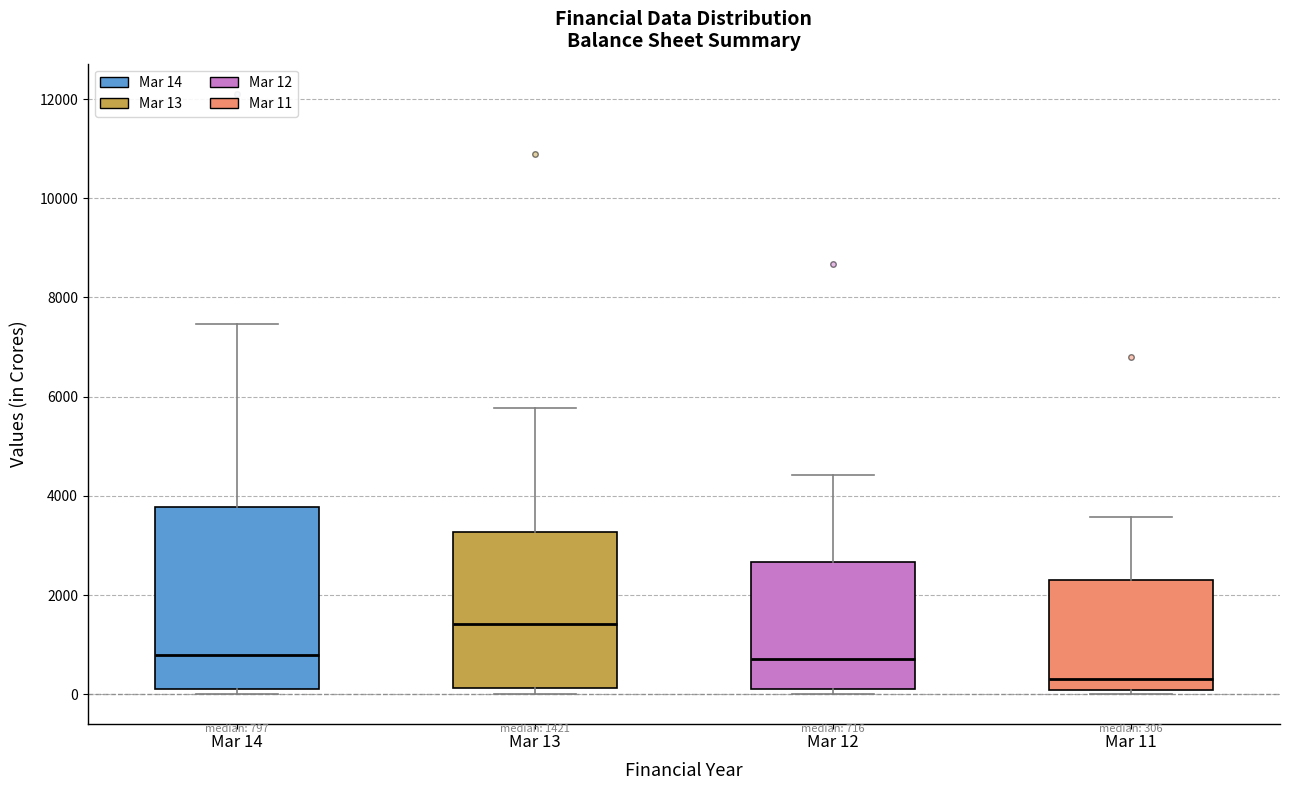

Which box is the tallest, from its lower edge to its upper edge?

Mar 14